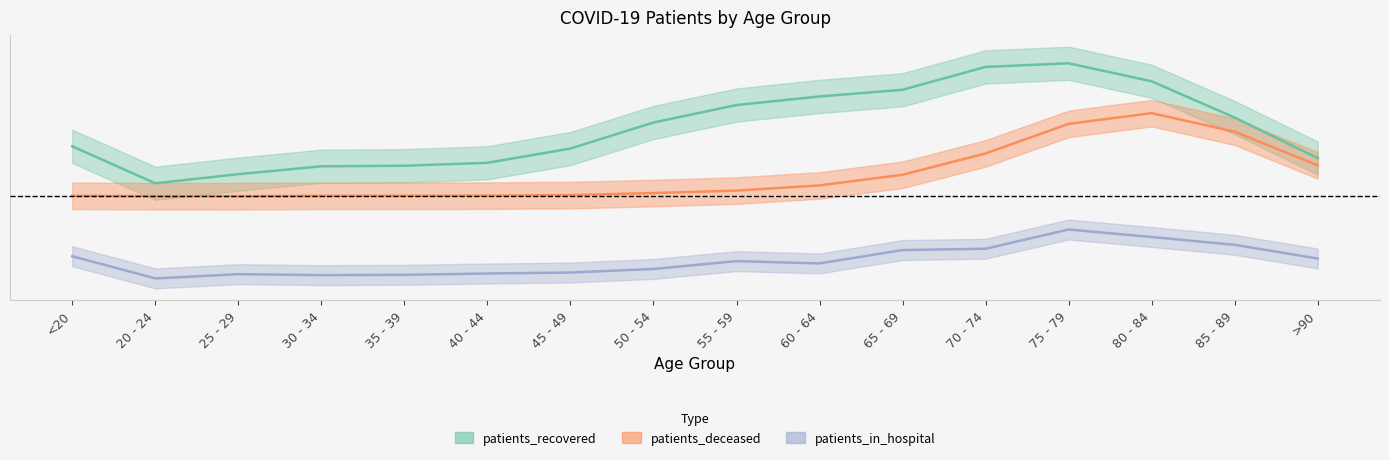

Does the chart display data point markers on the line(s)?

No